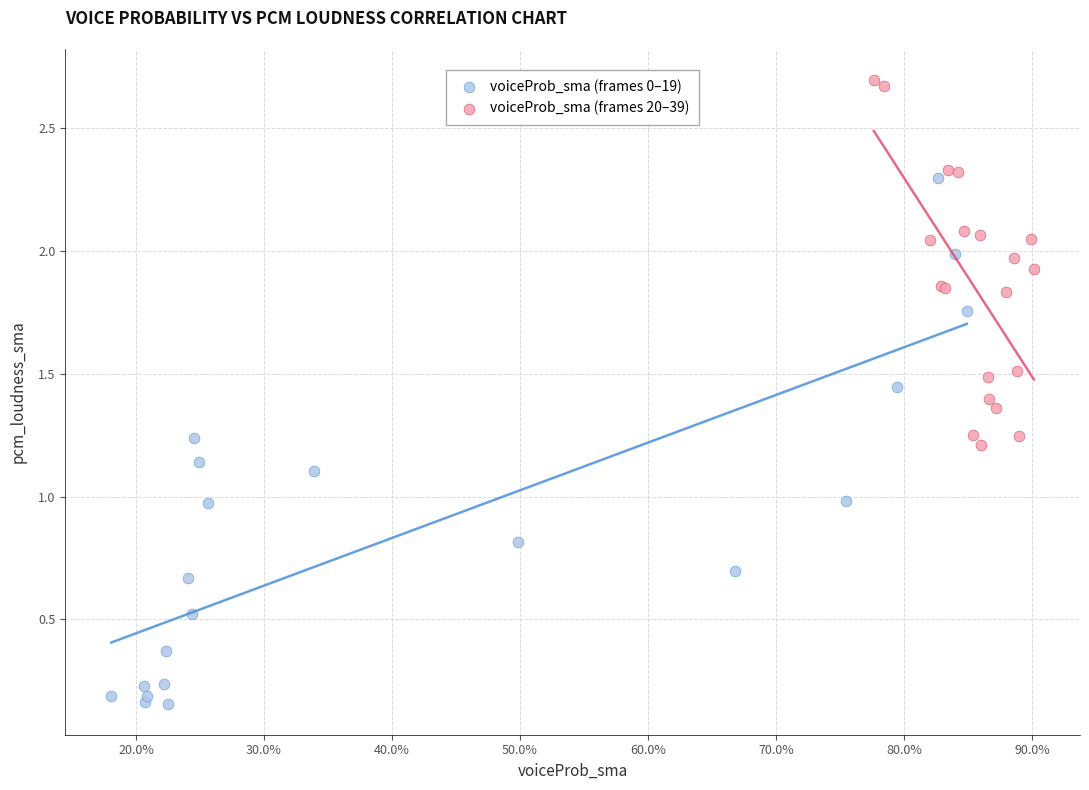

Which series has the largest Y range (max minus min)?

voiceProb_sma (frames 0–19)